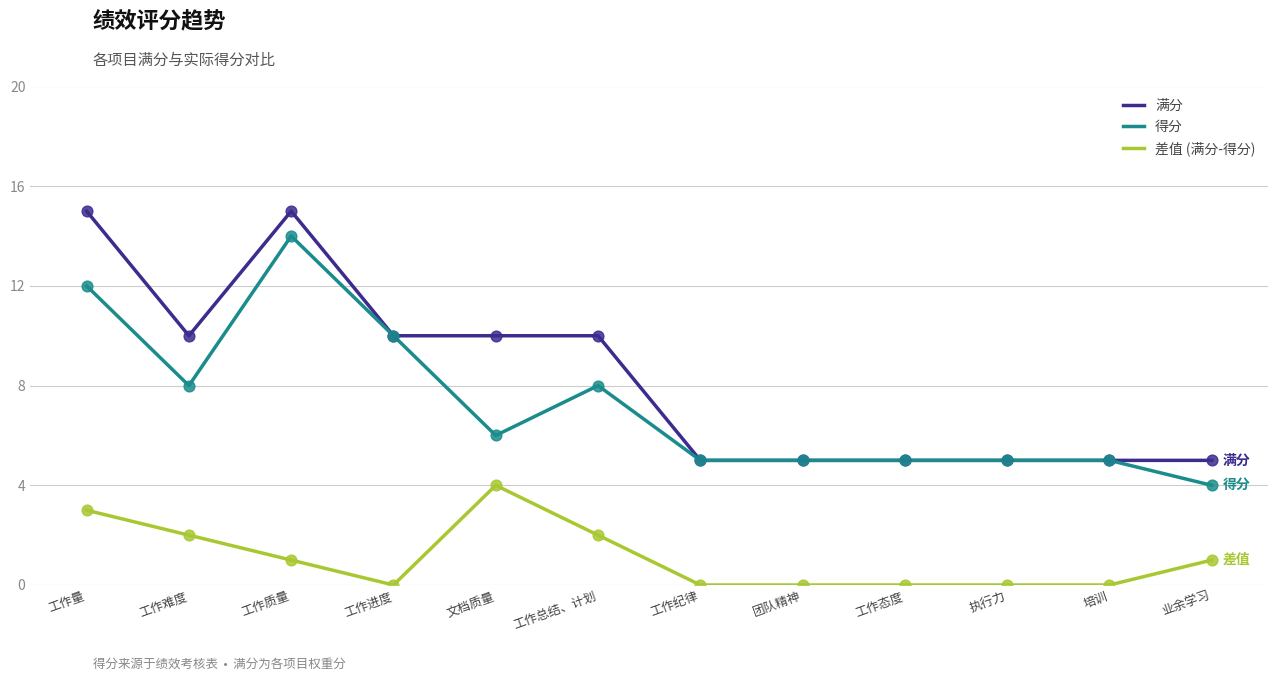

Which series has the largest total across all categories?

满分